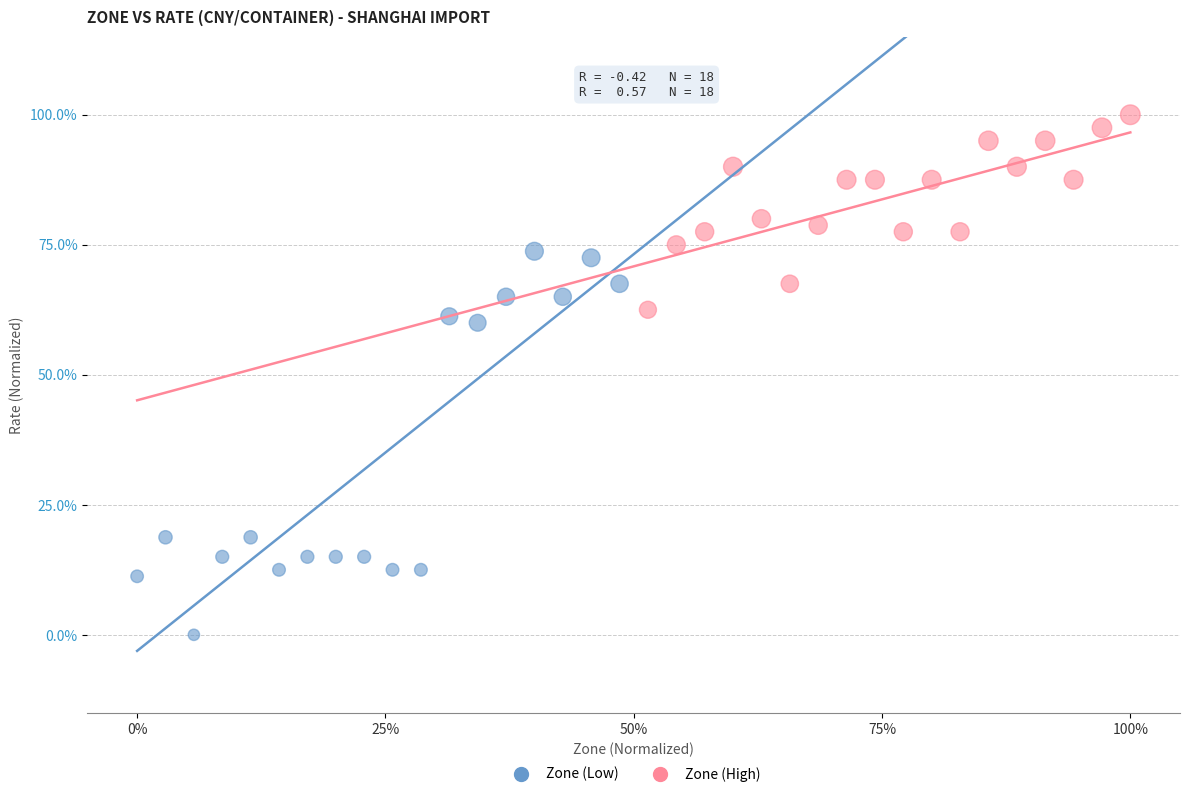

Which series has the largest Y range (max minus min)?

Zone (Low)